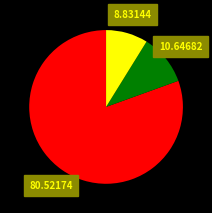

Is there any slice that represents more than half of the pie?

Yes